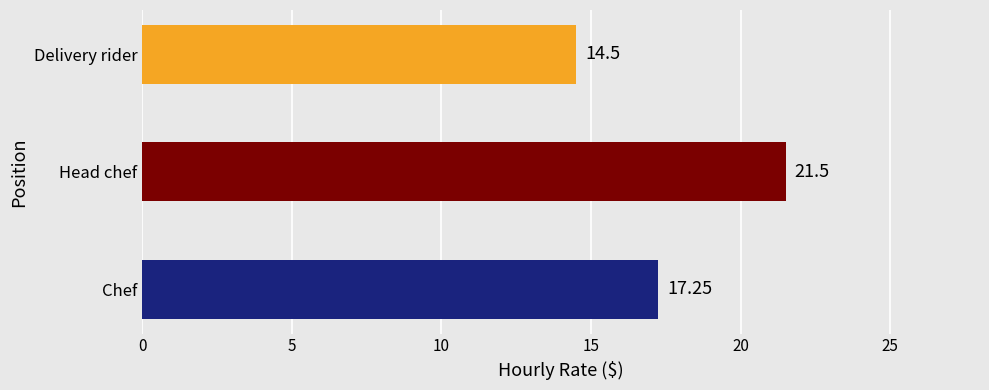

Are the bars grouped side by side (vs. stacked)?

No